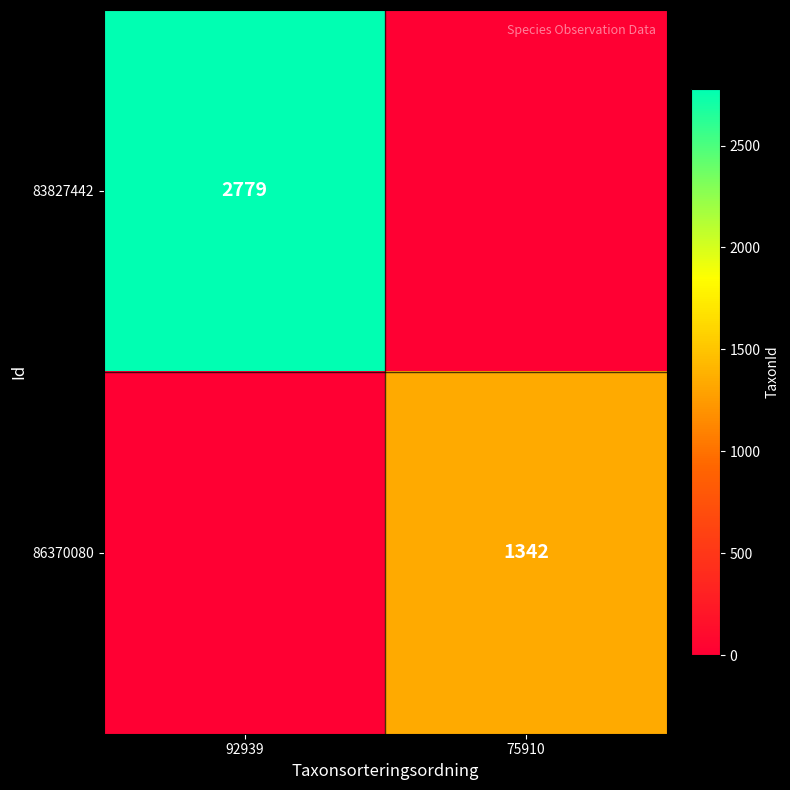

True or false: 86370080 has a value of 2138 at 75910.

False